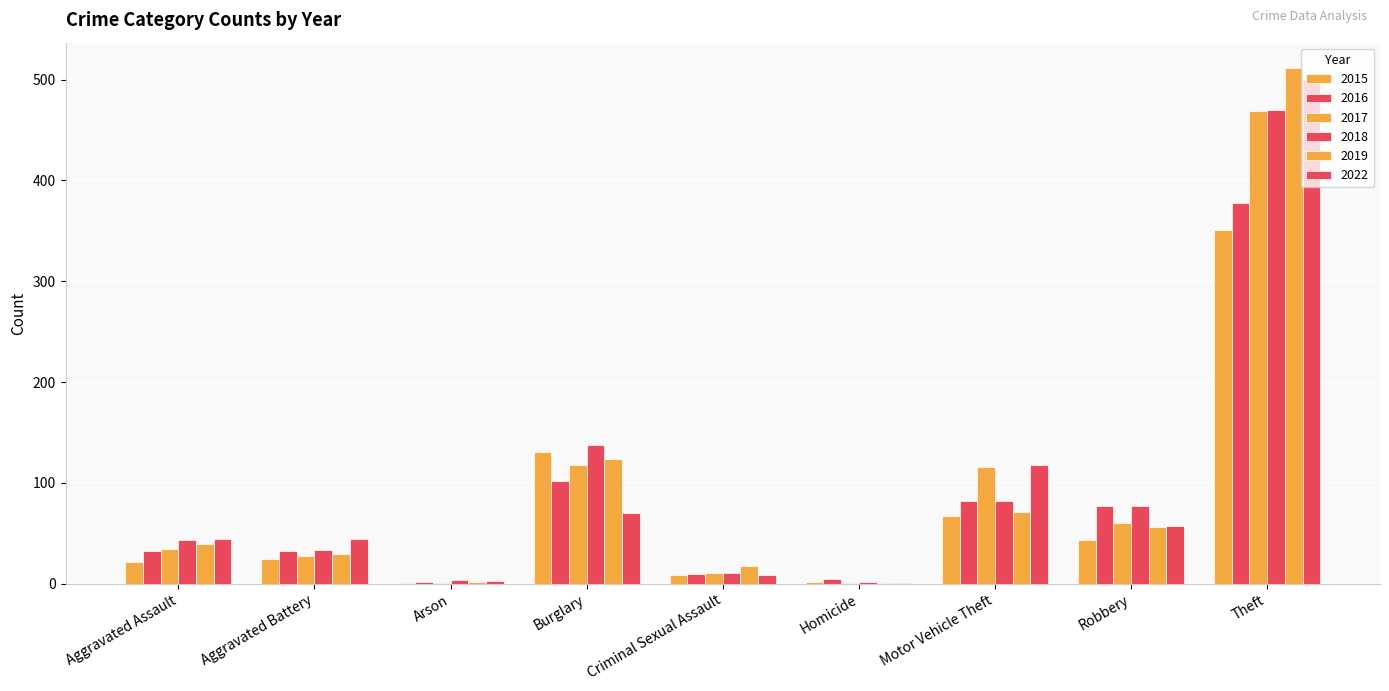

What is the label of the 8th bar from the left?

Robbery